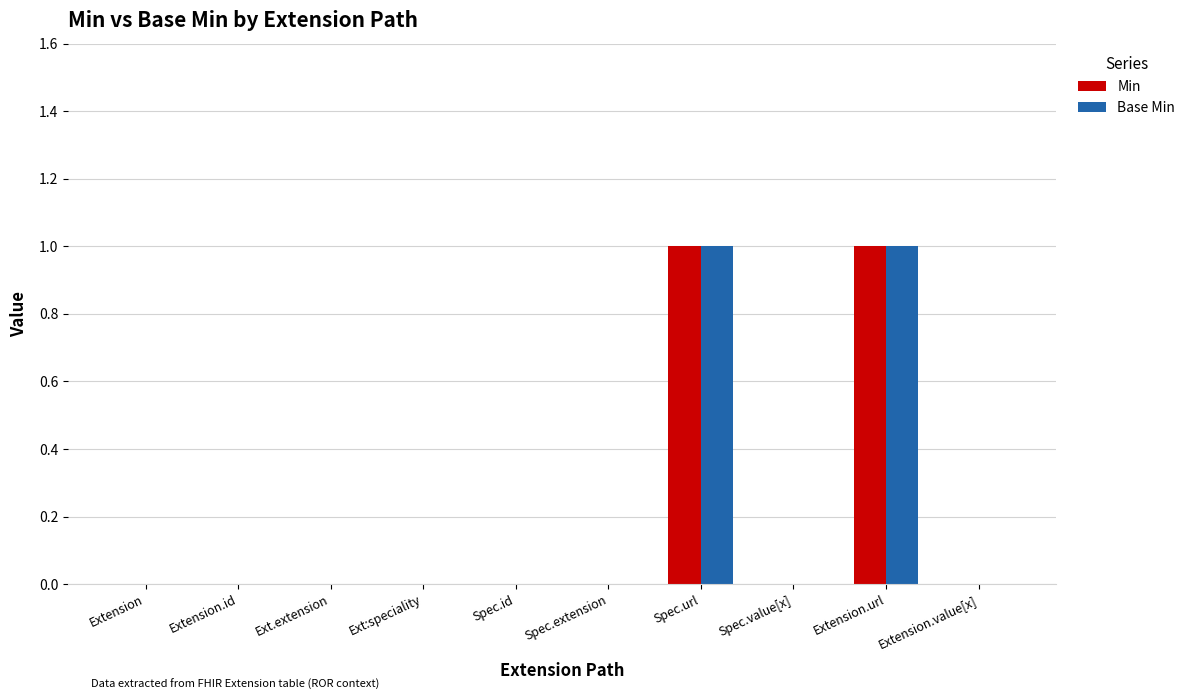

Is it true that Base Min equals 1 at Spec.url?

True